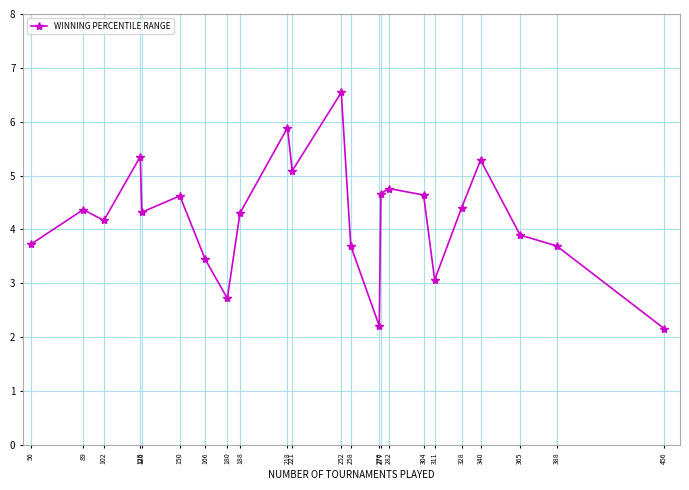

How many series are shown in this chart?

1